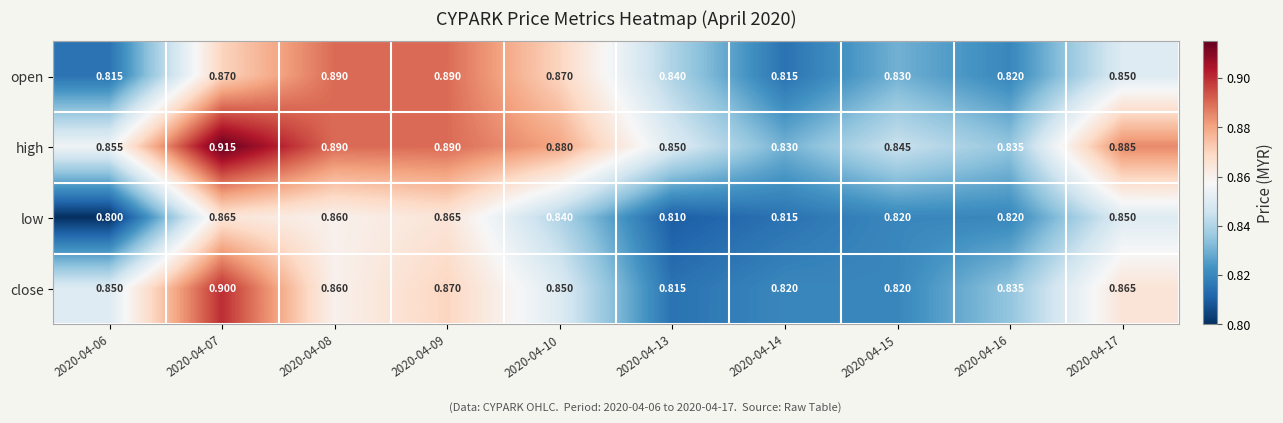

Is the value of high at 2020-04-15 greater than the value of close at 2020-04-10?

No